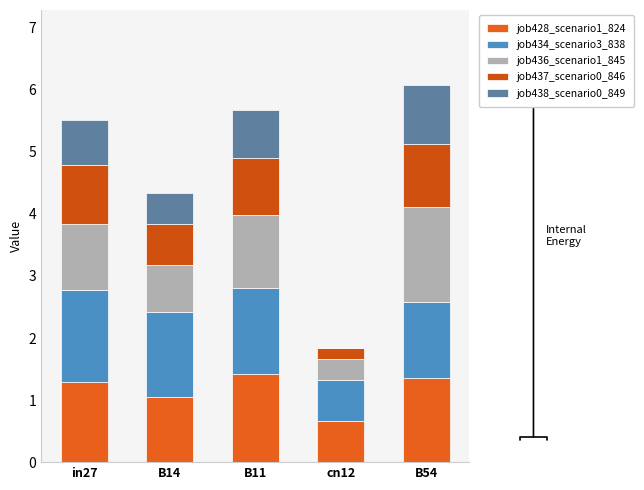

The value of job434_scenario3_838 at B11 is 2.3. True or false?

False